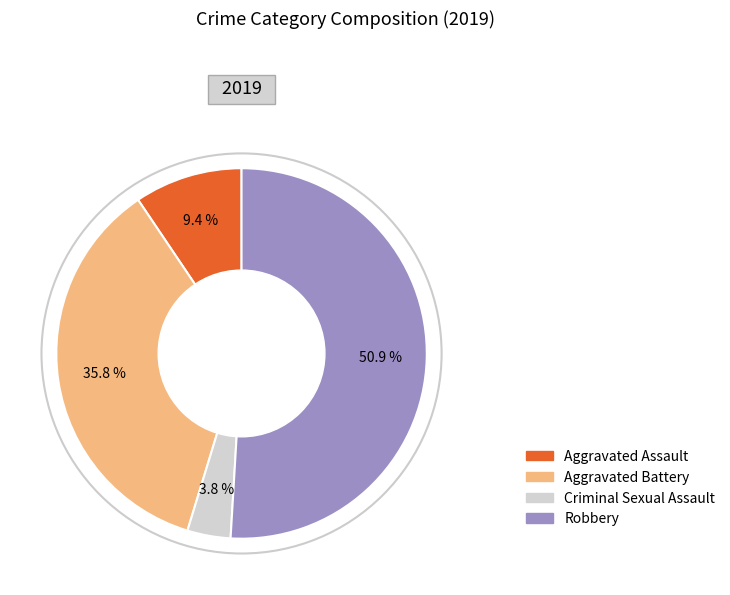

What portion of the pie excludes Aggravated Battery?

64.2%